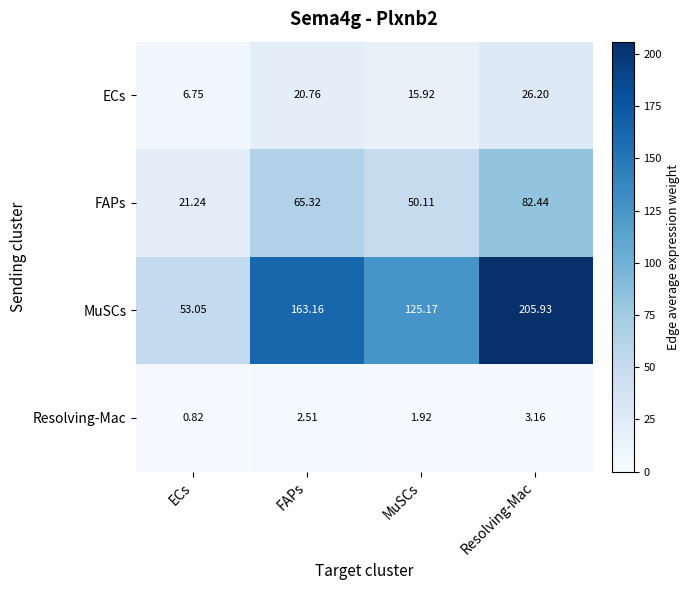

At which label is MuSCs closest to 129?

MuSCs